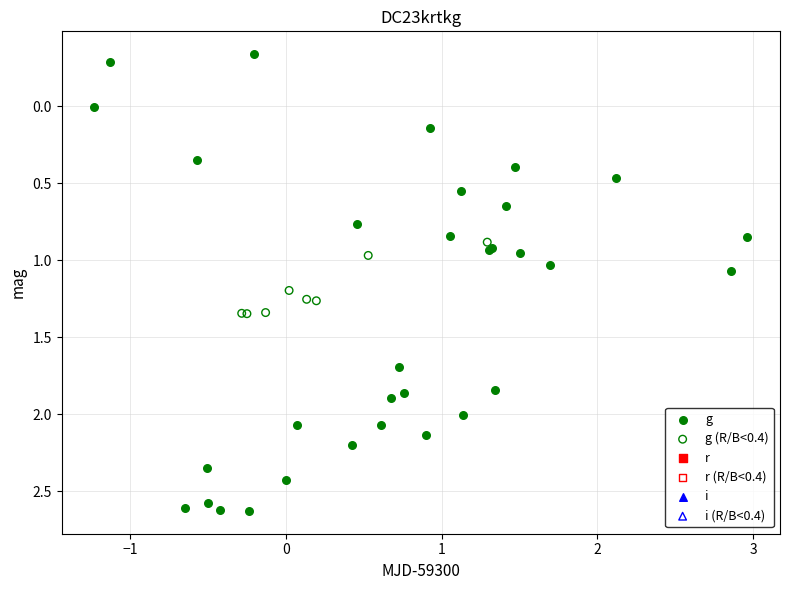

Which series has the widest spread of Y values?

g